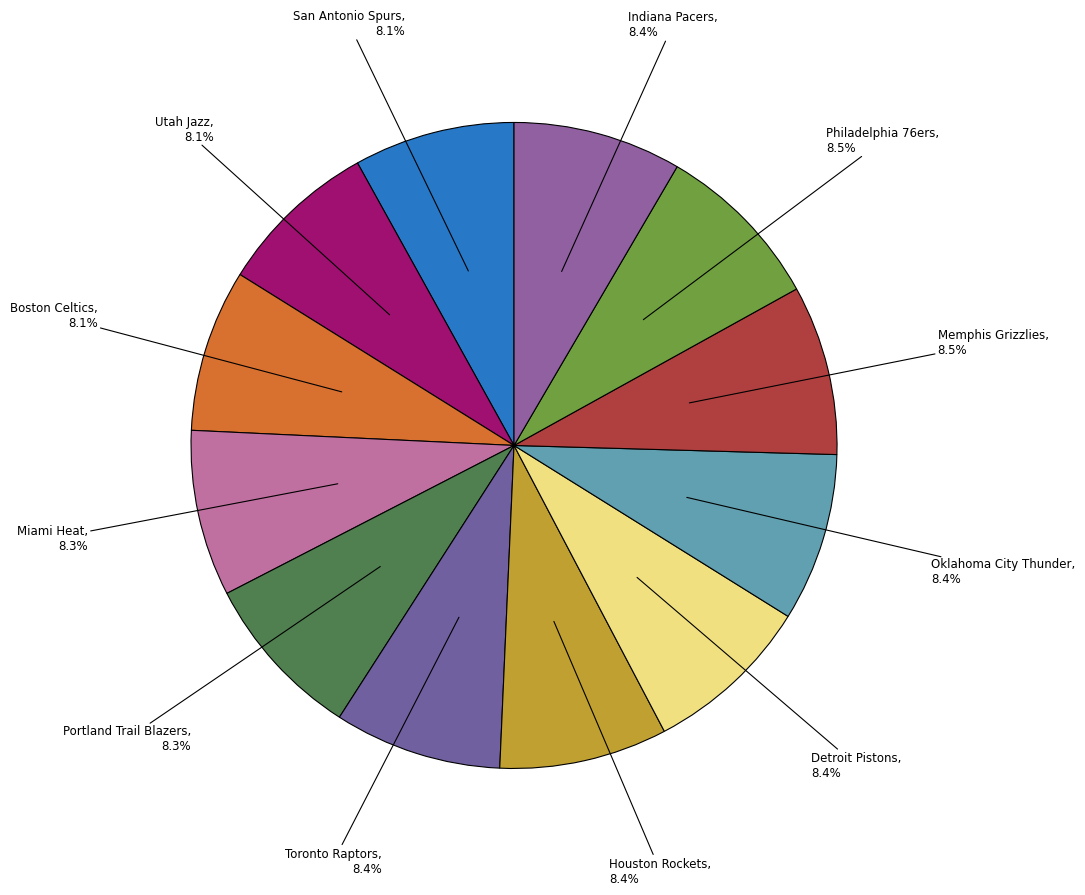

How many slices are in this pie chart?

12